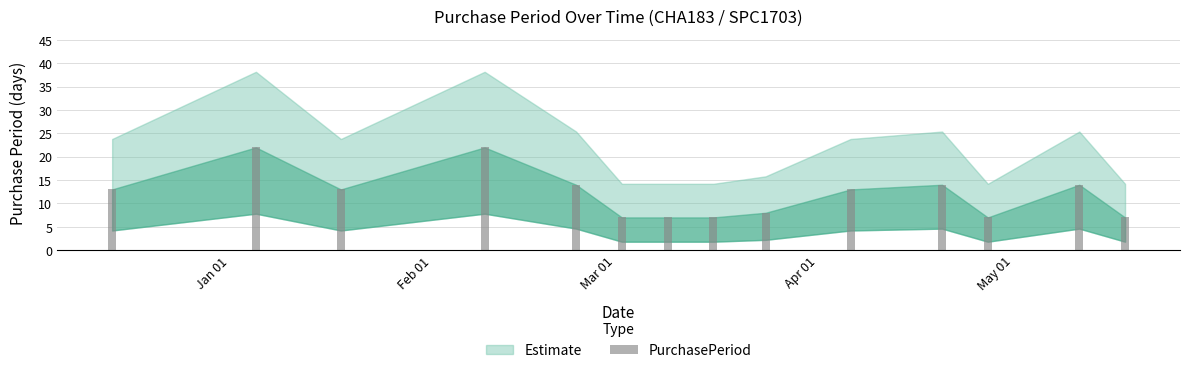

What is the value of the 11th bar from the left?

14